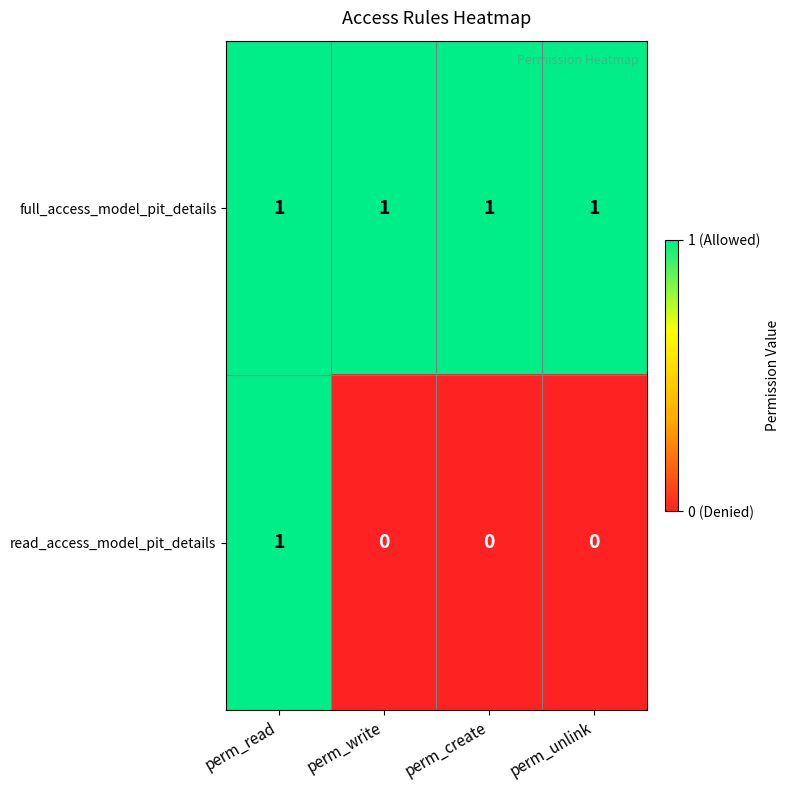

True or false: full_access_model_pit_details has a value of 1 at perm_unlink.

True